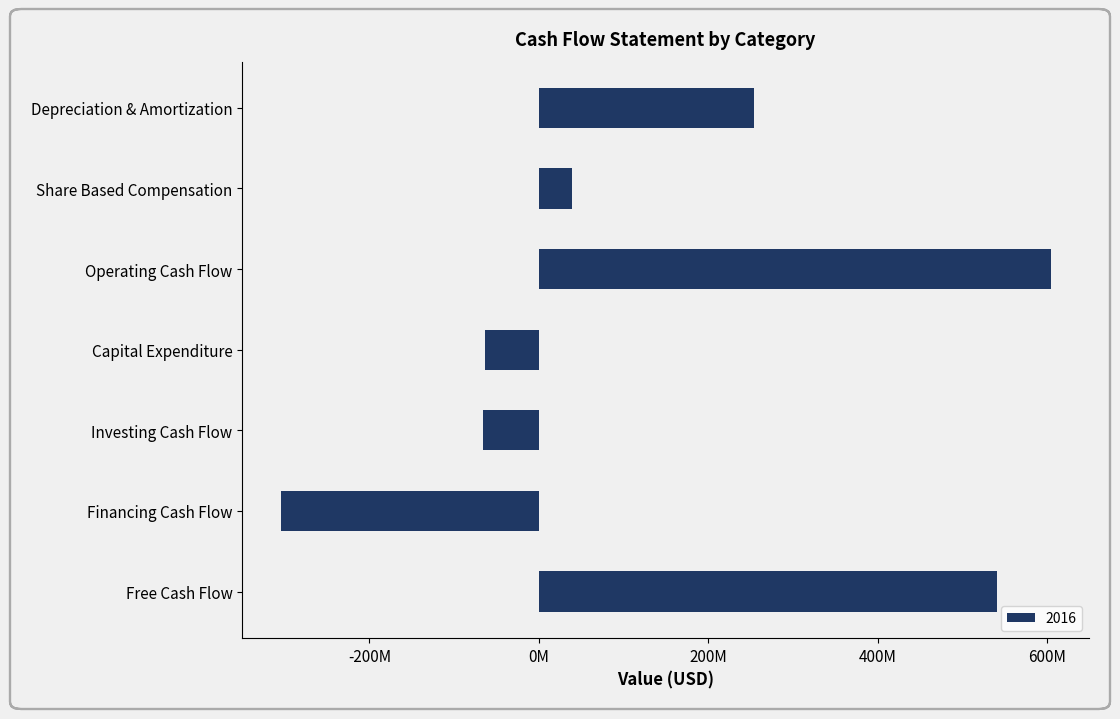

Are the bars horizontal?

Yes